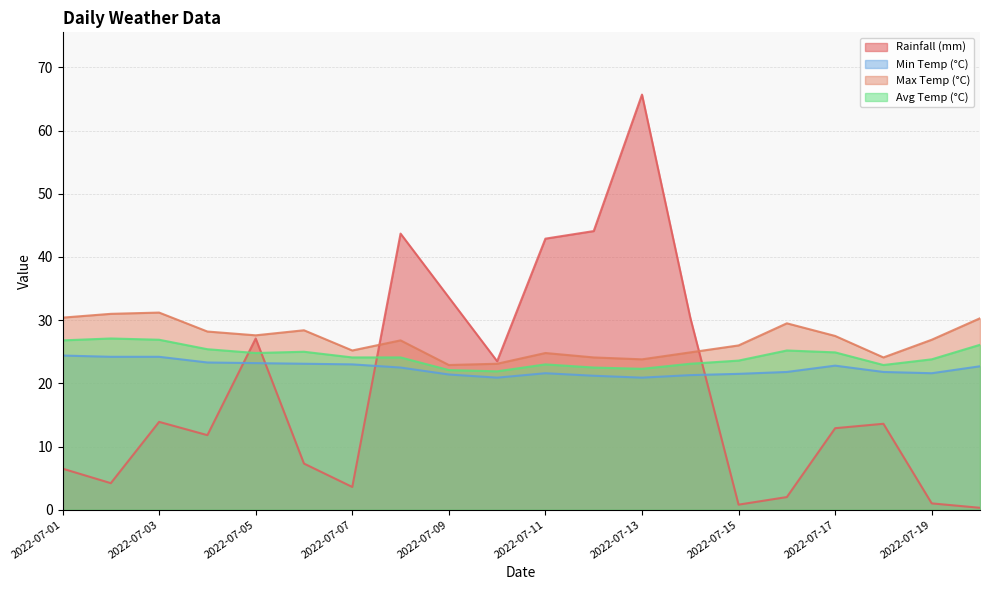

Count the number of data series in this chart.

4